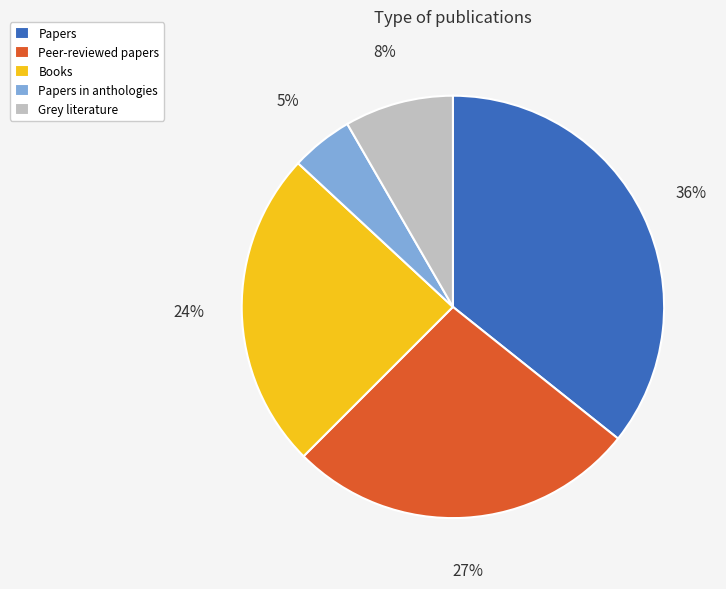

To the nearest percent, what portion does Papers in anthologies represent?

5%